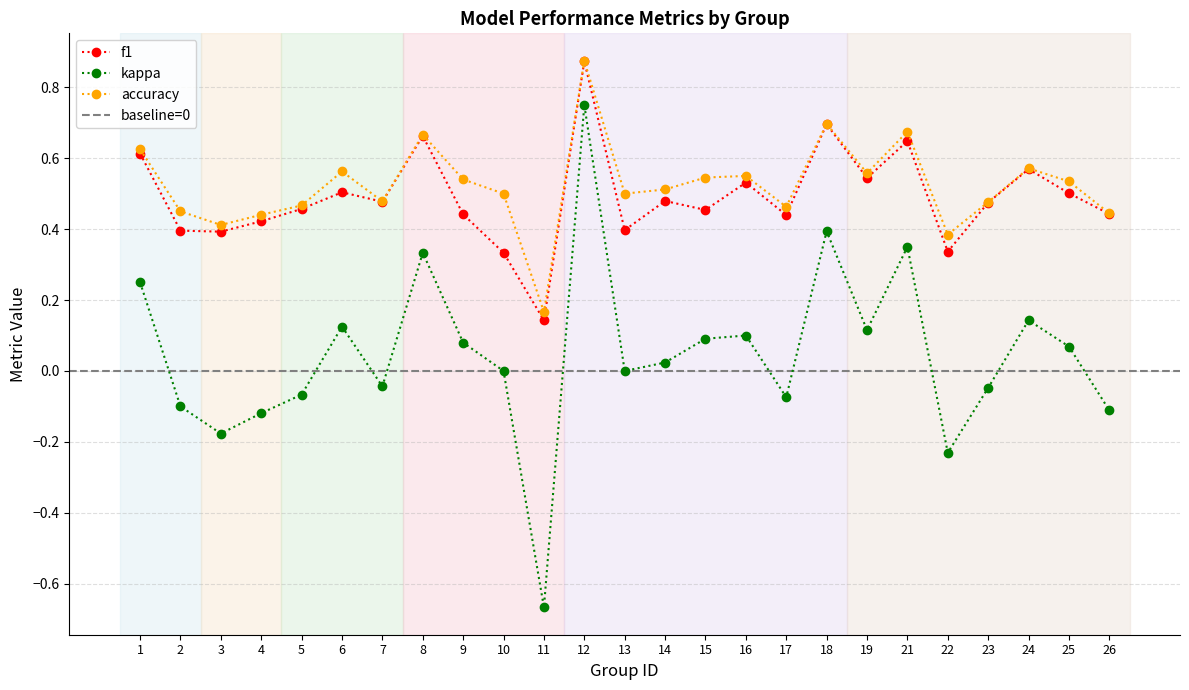

Which series has the largest total across all categories?

accuracy